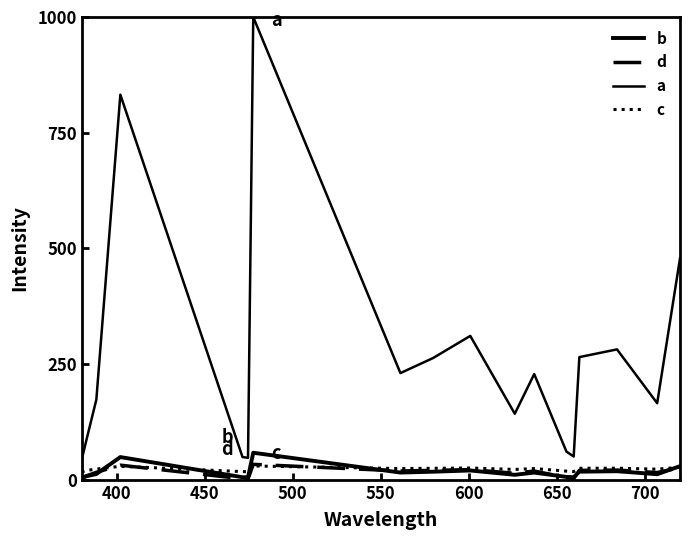

Is this an area chart (filled region under the line)?

No